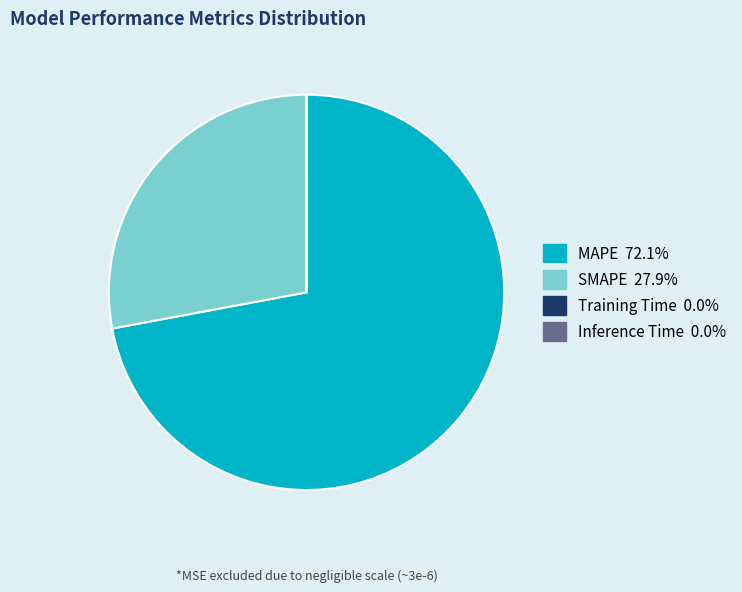

What is the largest slice in the pie chart?

MAPE